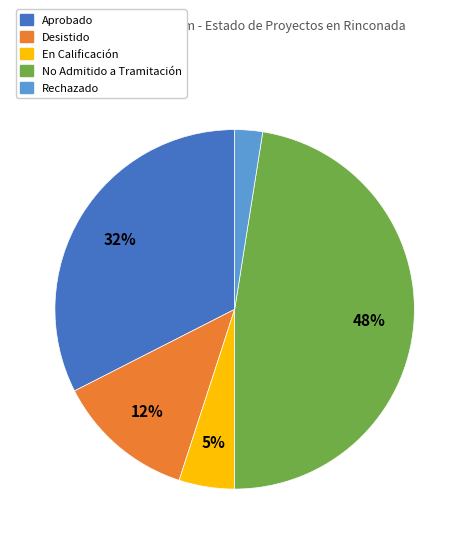

To the nearest percent, what is the average slice percentage?

20%